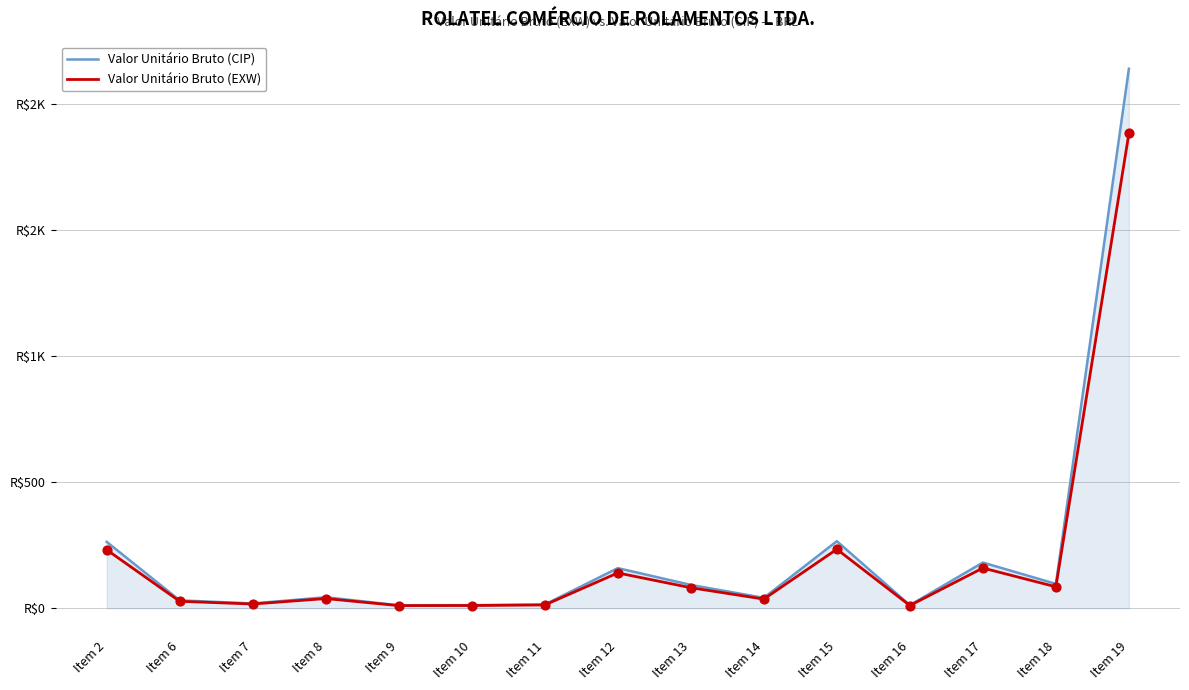

What are all the series names shown in the legend?

Valor Unitário Bruto (CIP), Valor Unitário Bruto (EXW)